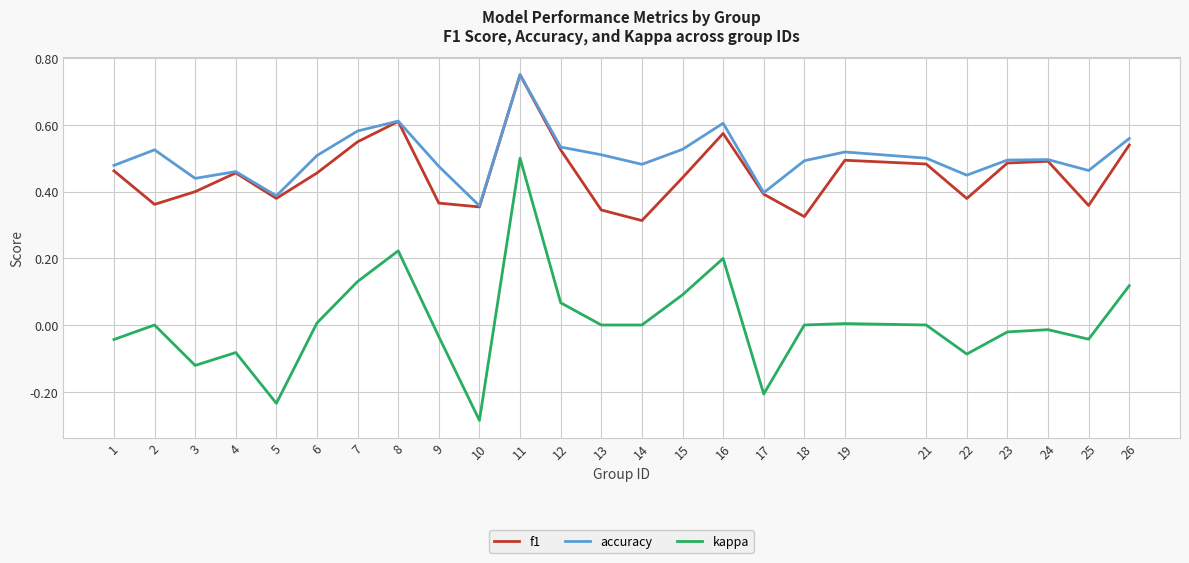

Which label corresponds to the largest value in the chart?

11